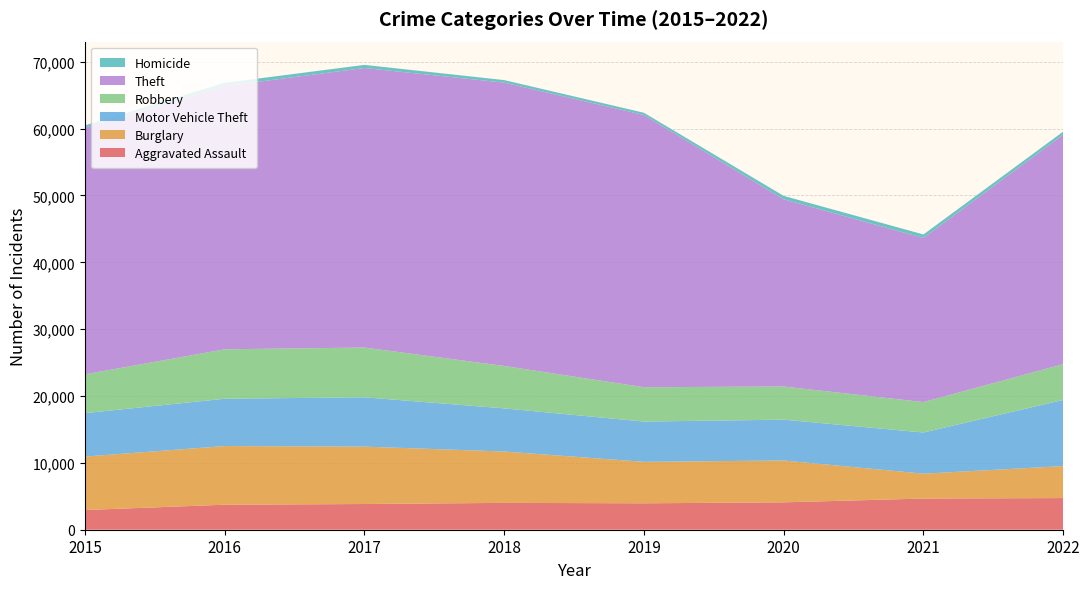

Reading left to right, what are all the values shown in this chart?

Aggravated Assault: 2947	3740	3845	4017	3953	4097	4663	4736
Burglary: 7994	8775	8587	7681	6201	6258	3721	4782
Motor Vehicle Theft: 6495	7077	7376	6453	6025	6108	6157	9896
Robbery: 5807	7396	7443	6348	5134	4963	4551	5353
Theft: 36919	39368	41813	42379	40726	28002	24547	34331
Homicide: 320	491	469	381	331	511	526	453